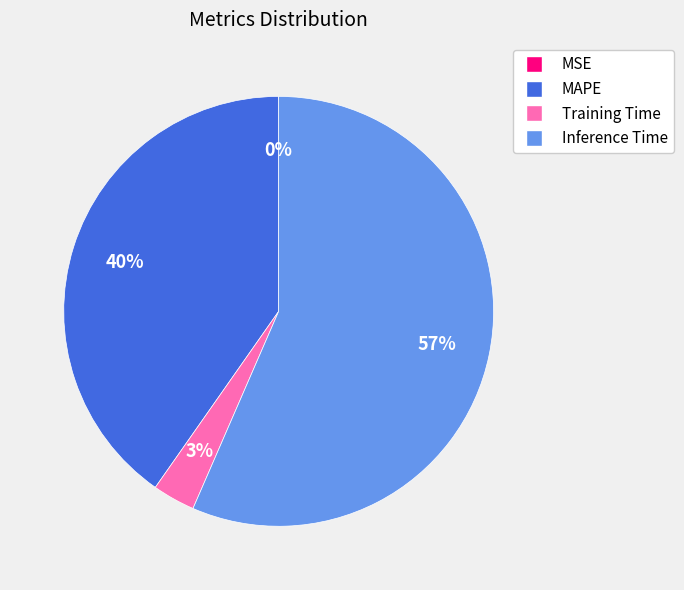

To the nearest percent, what is the average slice percentage?

25%